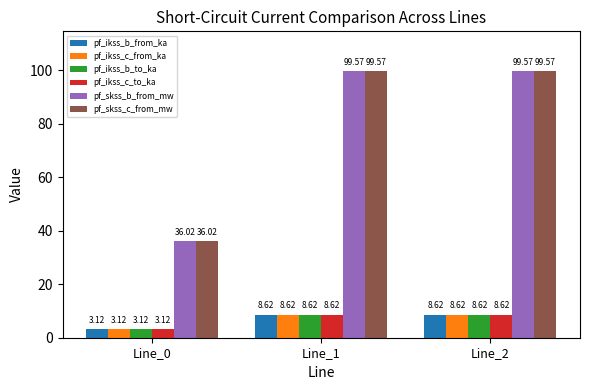

What is the difference between the maximum and minimum values in the pf_ikss_b_from_ka series?

5.5